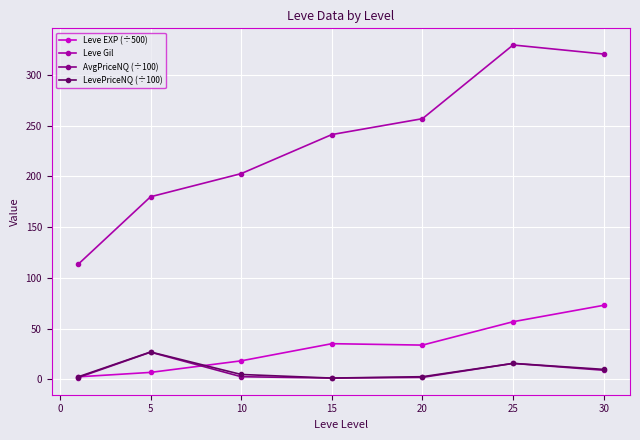

True or false: Leve EXP (÷500) and Leve Gil intersect in this chart.

False